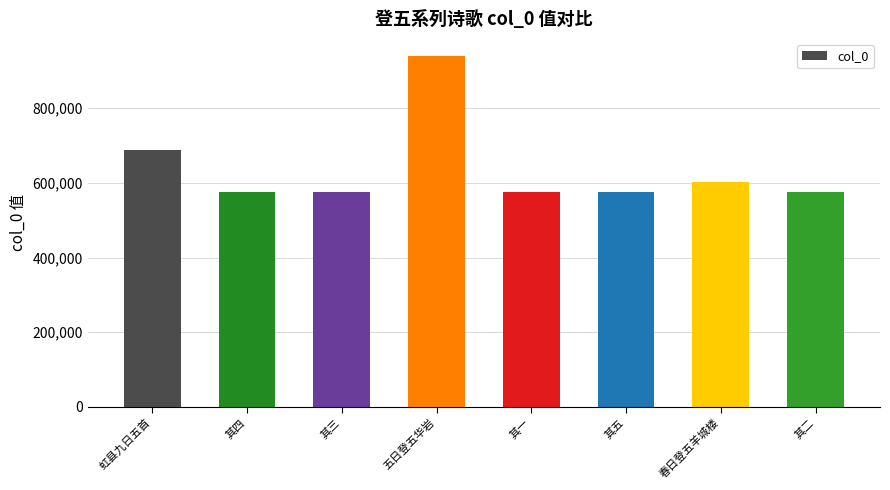

How many data points does each series have?

8